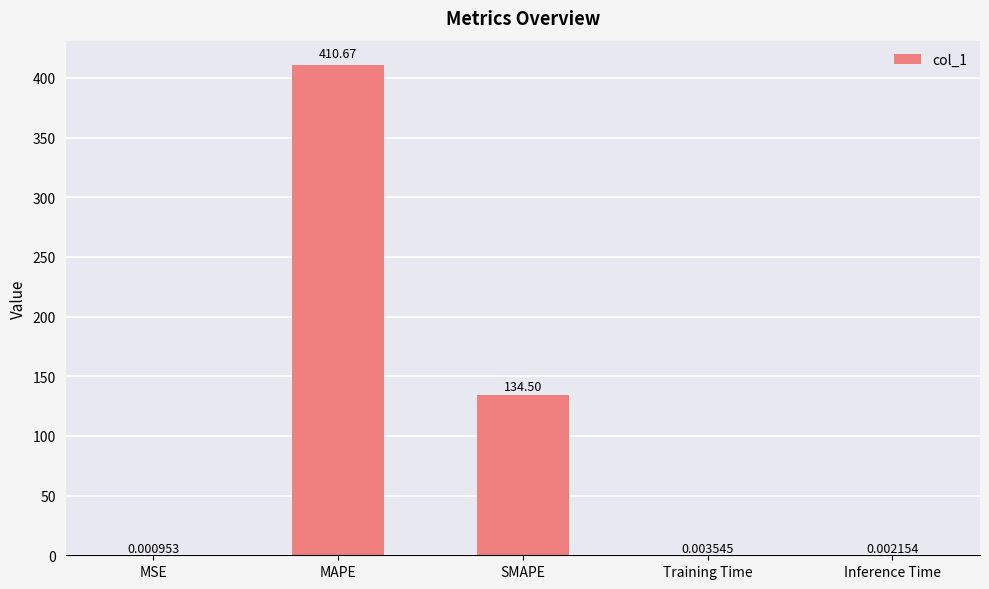

What is the change in value from SMAPE to Training Time?

-134.5